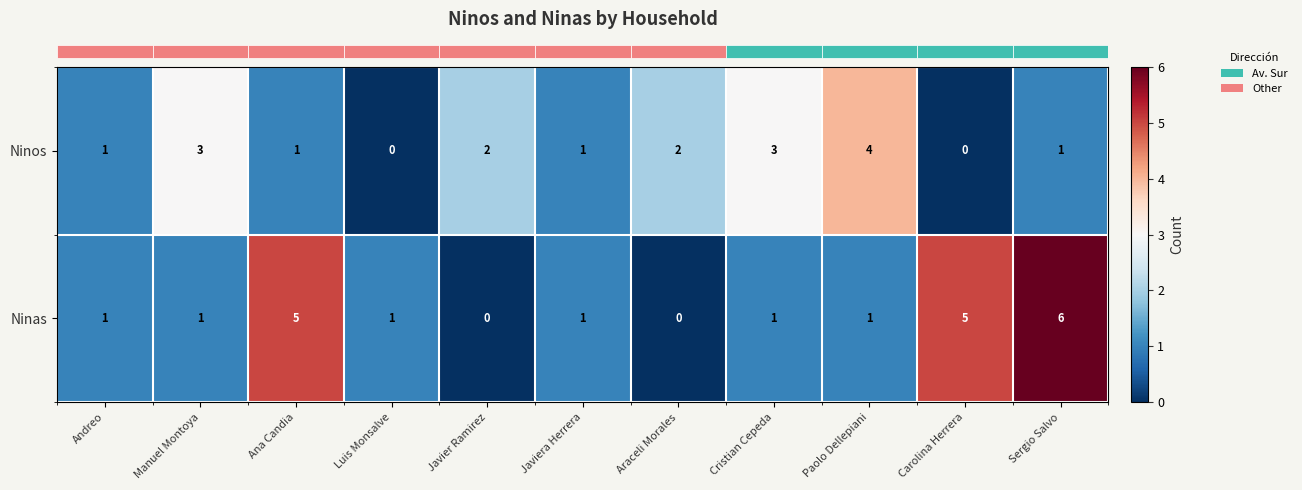

How many Ninos values are between 1 and 3?

8